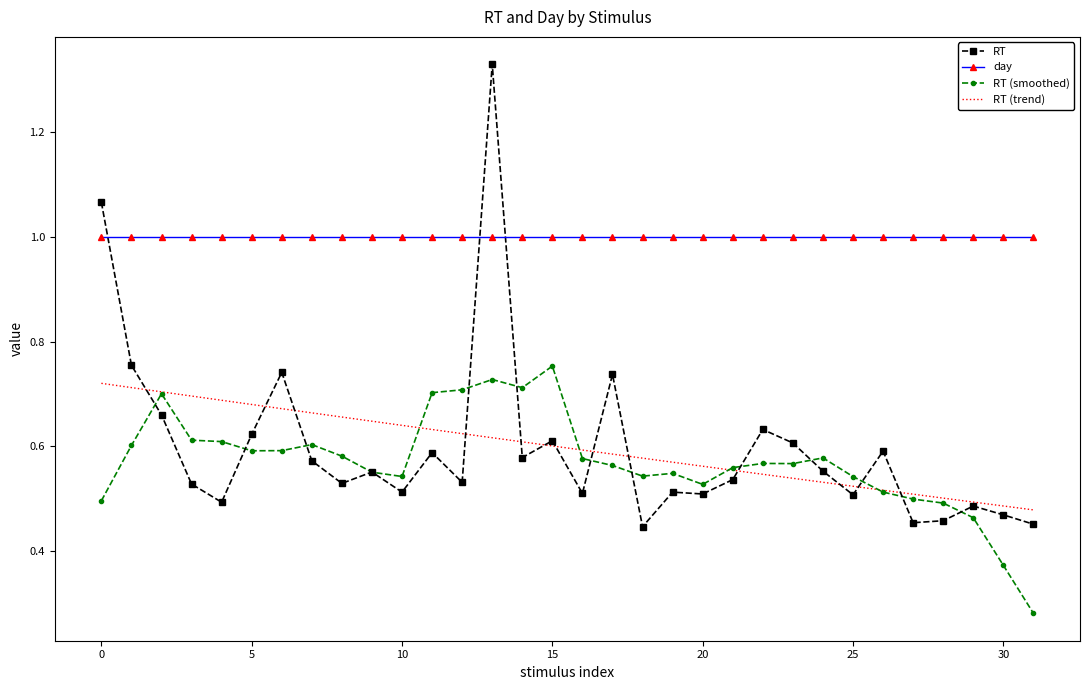

Which series has the largest range (max minus min)?

RT